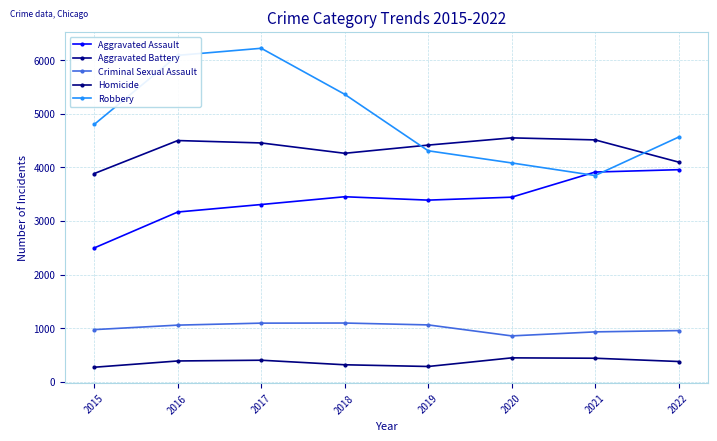

What is the smallest value displayed?

270